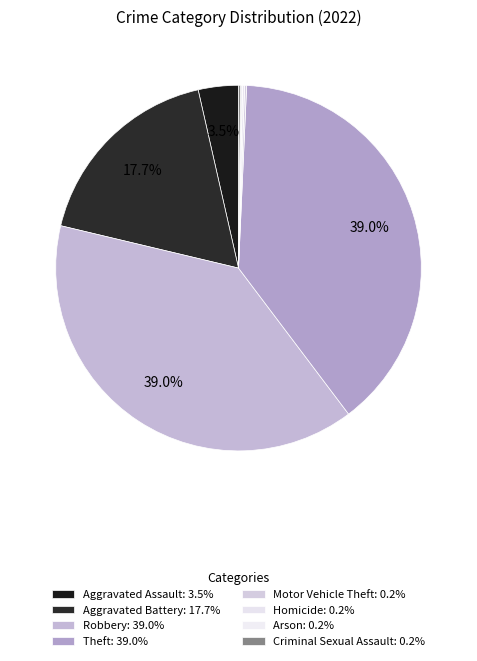

True or false: Arson accounts for 0% of the total.

True